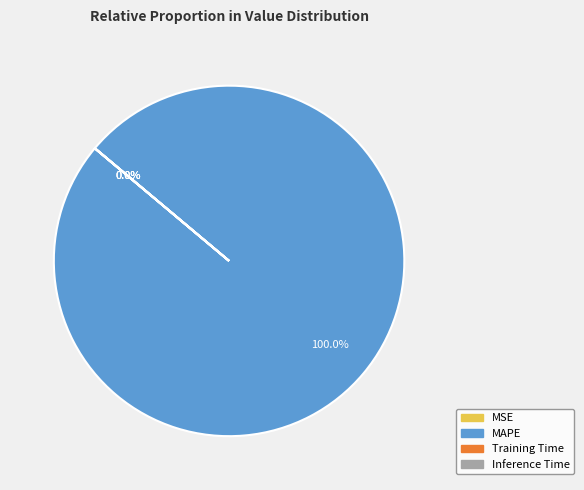

Between MSE and SMAPE, which is larger?

MSE